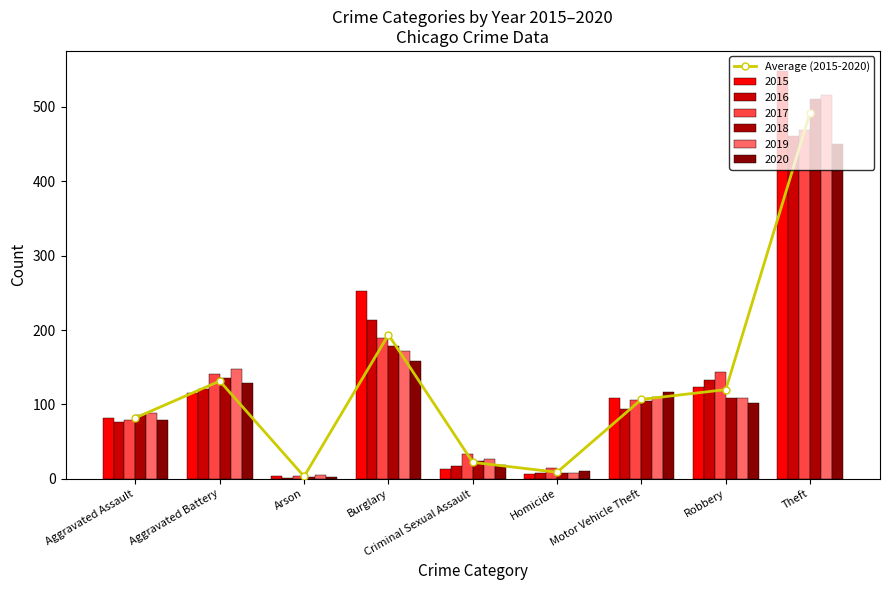

How many values are below 106?

4